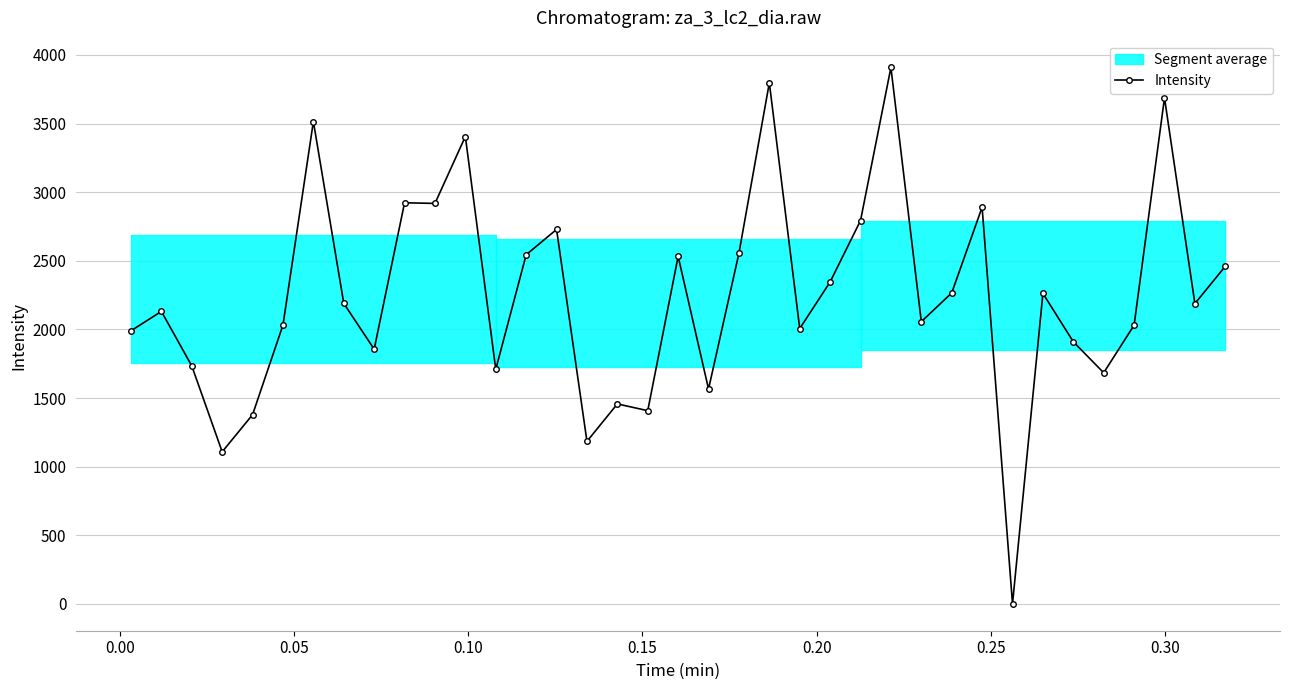

How many values are above zero?

36